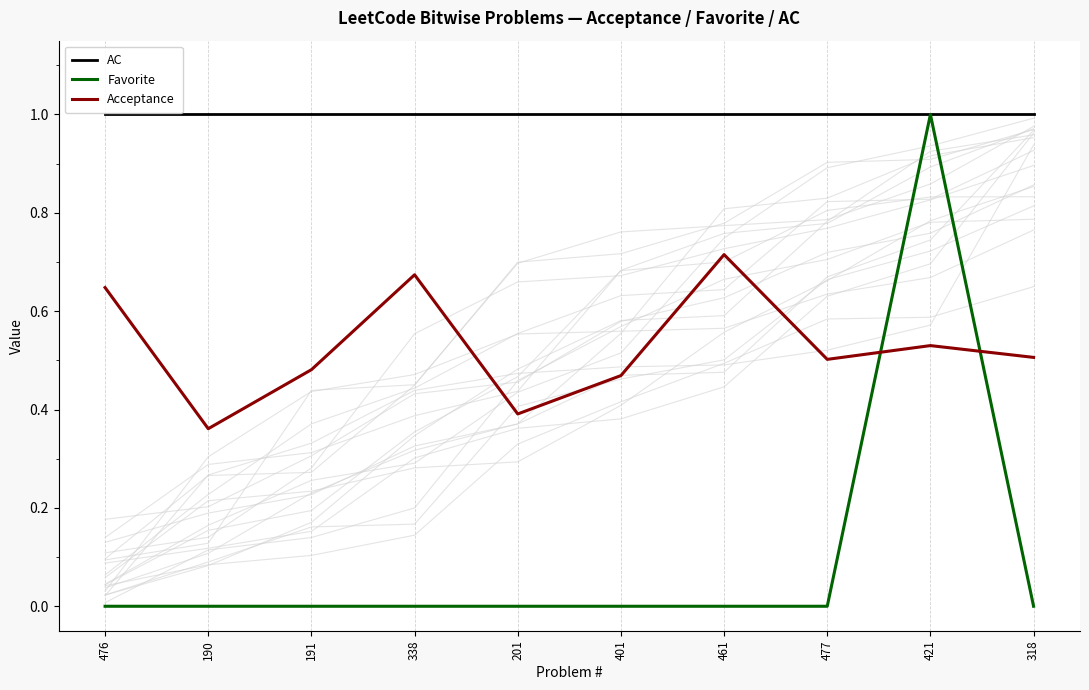

What are all the series names shown in the legend?

AC, Favorite, Acceptance